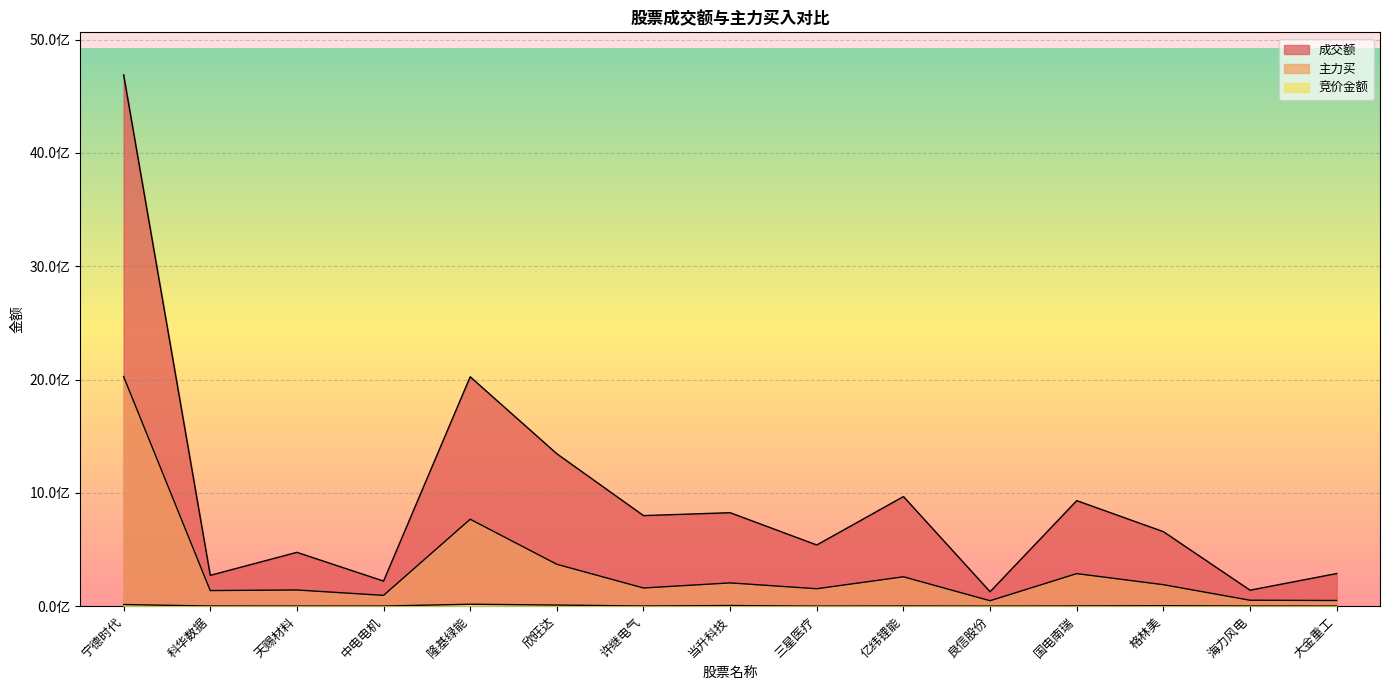

Is the value of 成交额 at 欣旺达 greater than the value of 竞价金额 at 三星医疗?

Yes